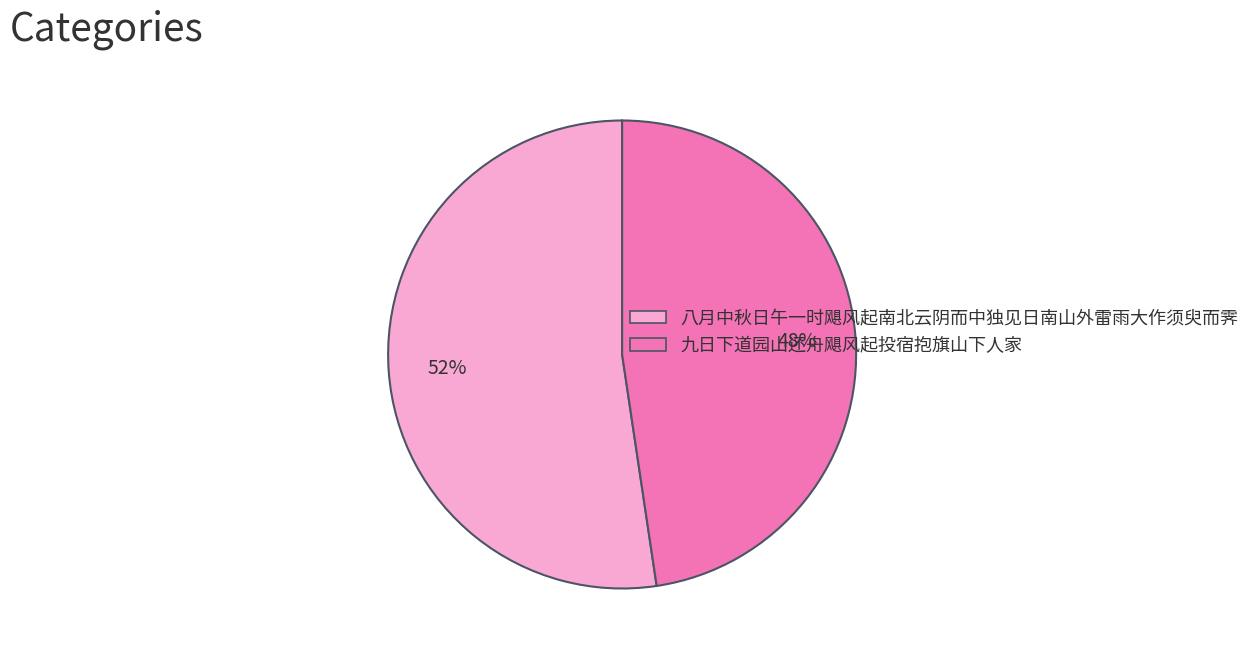

What percentage is the 九日下道园山还舟飓风起投宿抱旗山下人家 slice, to the nearest percent?

48%